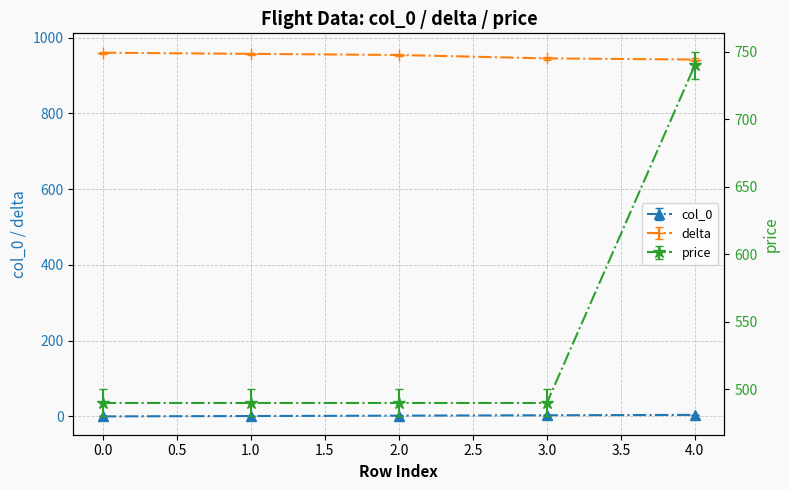

True or false: delta and col_0 cross at least once.

False